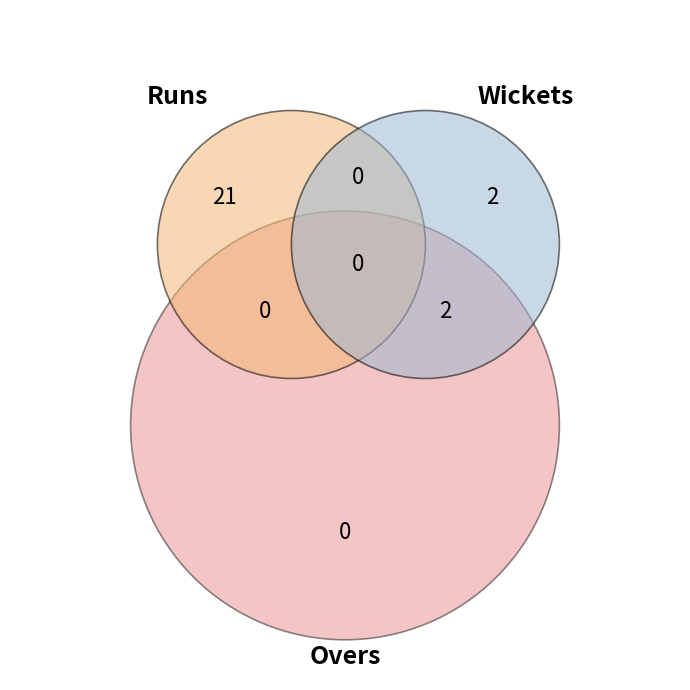

Which series has the largest range (max minus min)?

Runs